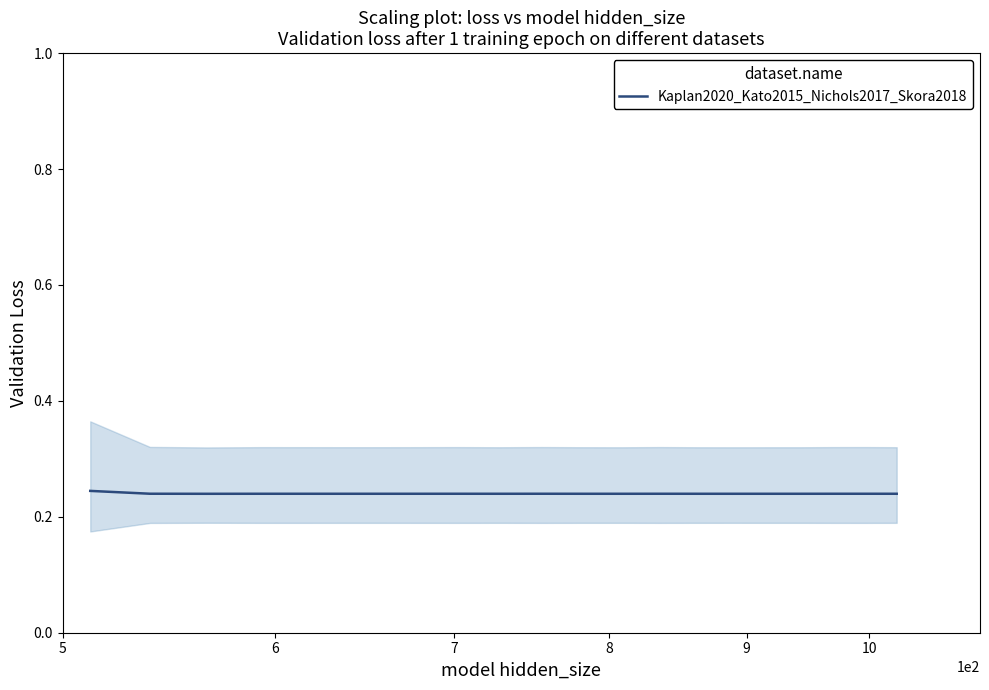

What is the value of the 16th point from the left?

0.2